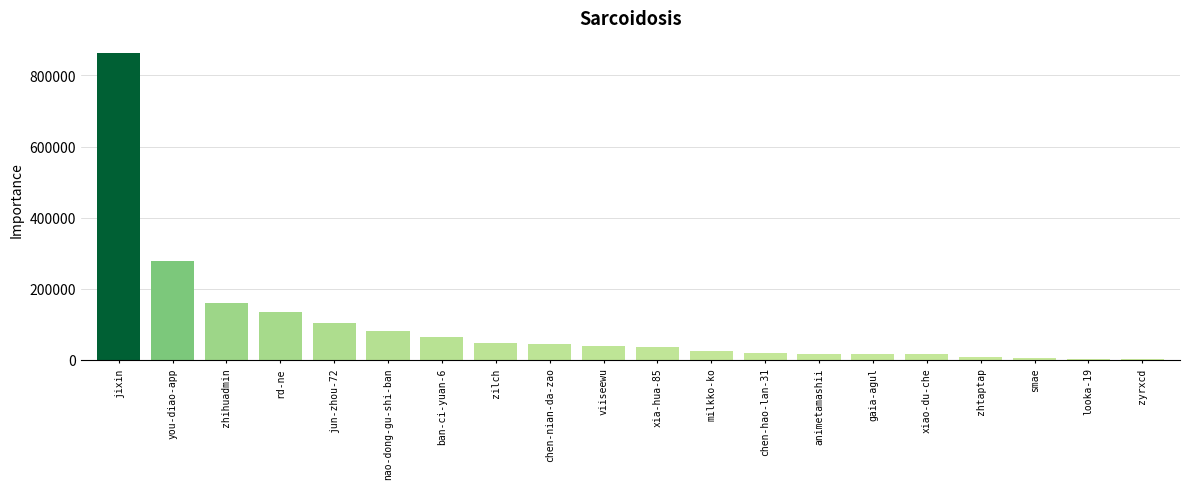

What is the sum of all values?

1955233